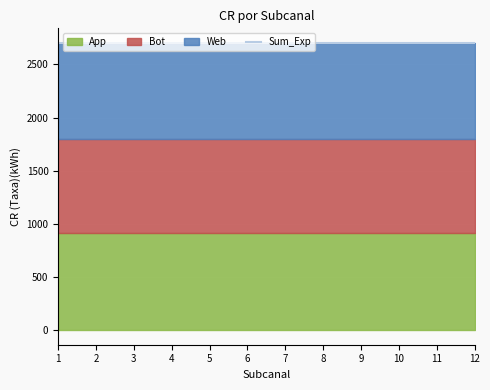

The Bot series shows 1.2 at App - Móvel Acesso Rápido. True or false?

False